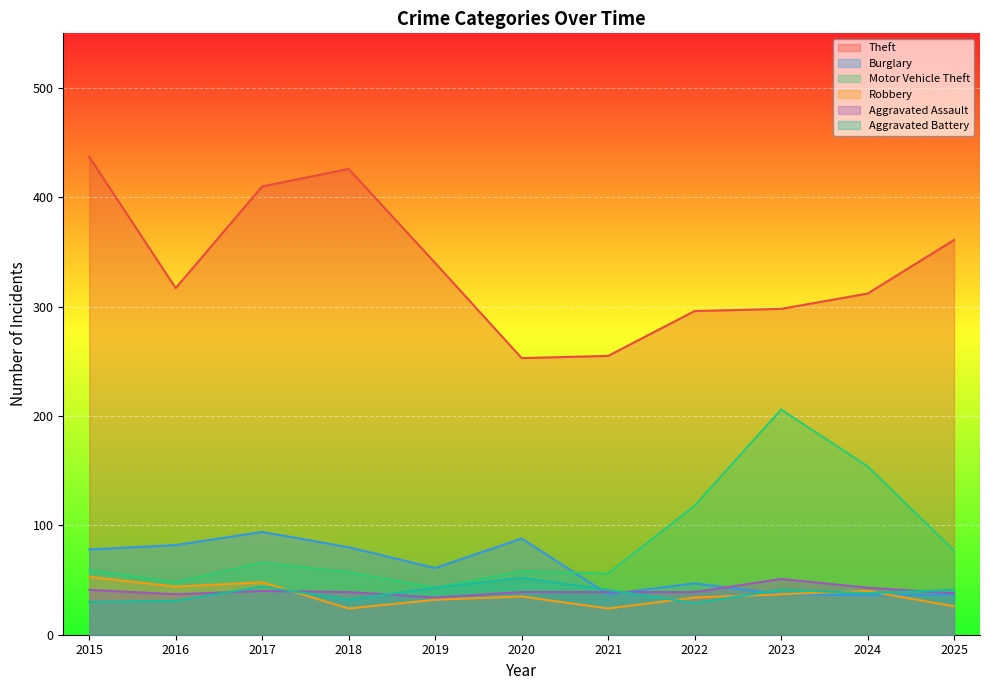

The Theft series shows 410 at 2017. True or false?

True